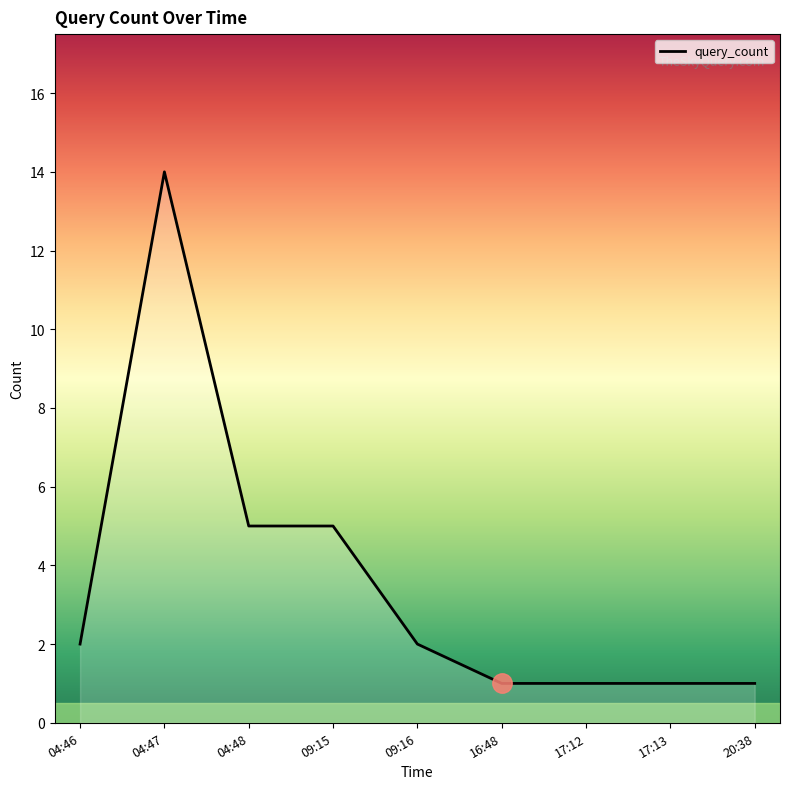

At which category does the chart reach its peak across all series?

04:47